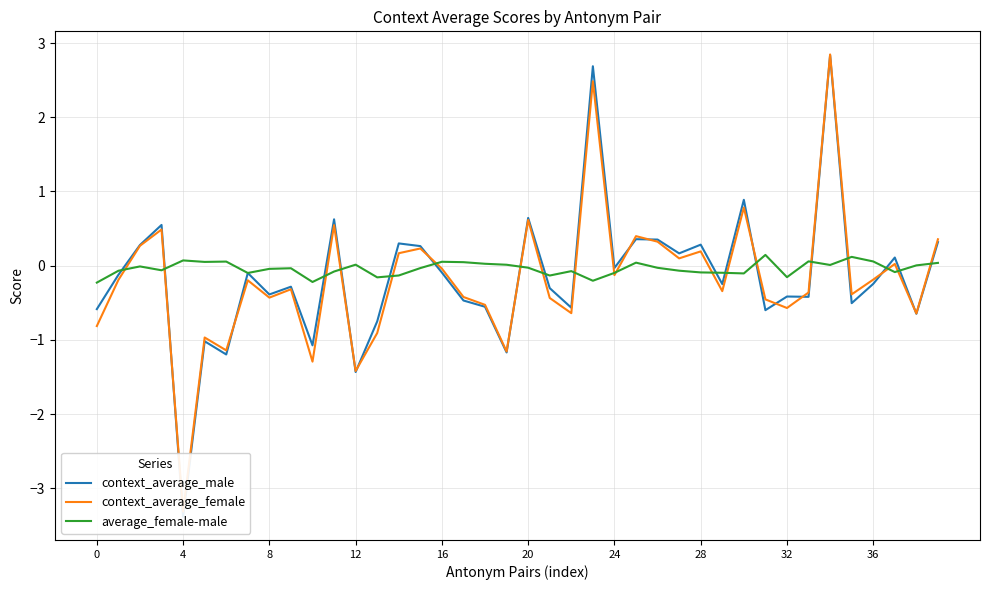

After their last crossing, which series has the higher values: context_average_female or average_female-male?

context_average_female